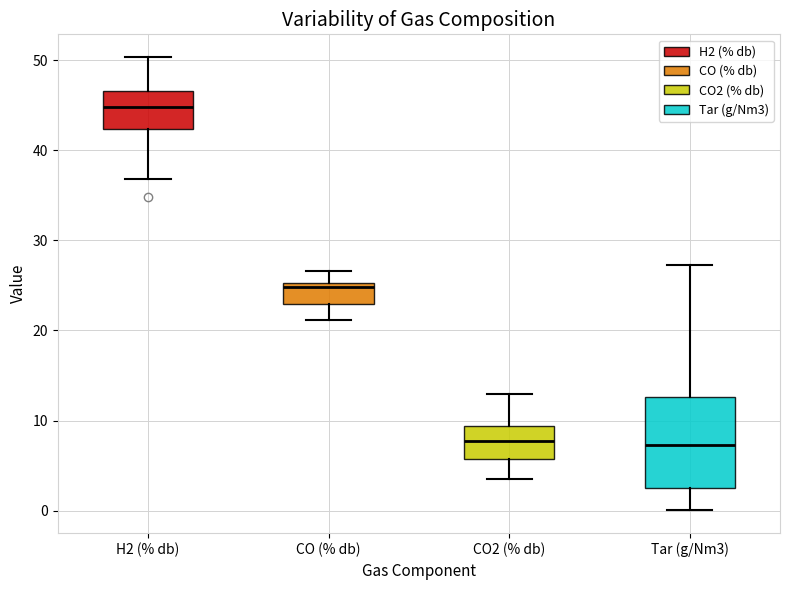

Reading left to right, read every box against the y-axis: the position of its median line, the range the box covers, and the ends of its whiskers. The values are not printed on the chart, so give them approximately, as read against the axis.

H2 (% db): median 45, box 42 to 47, whiskers 37 to 50
CO (% db): median 25 (just below the box's upper edge), box 23 to 25, whiskers 21 to 27
CO2 (% db): median 8, box 6 to 9, whiskers 3 to 13
Tar (g/Nm3): median 7, box 3 to 13, whiskers 0 to 27